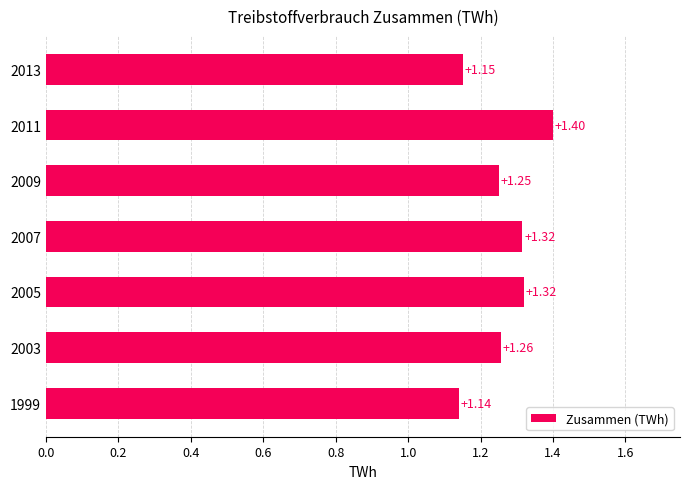

How many categories are shown in the chart?

7